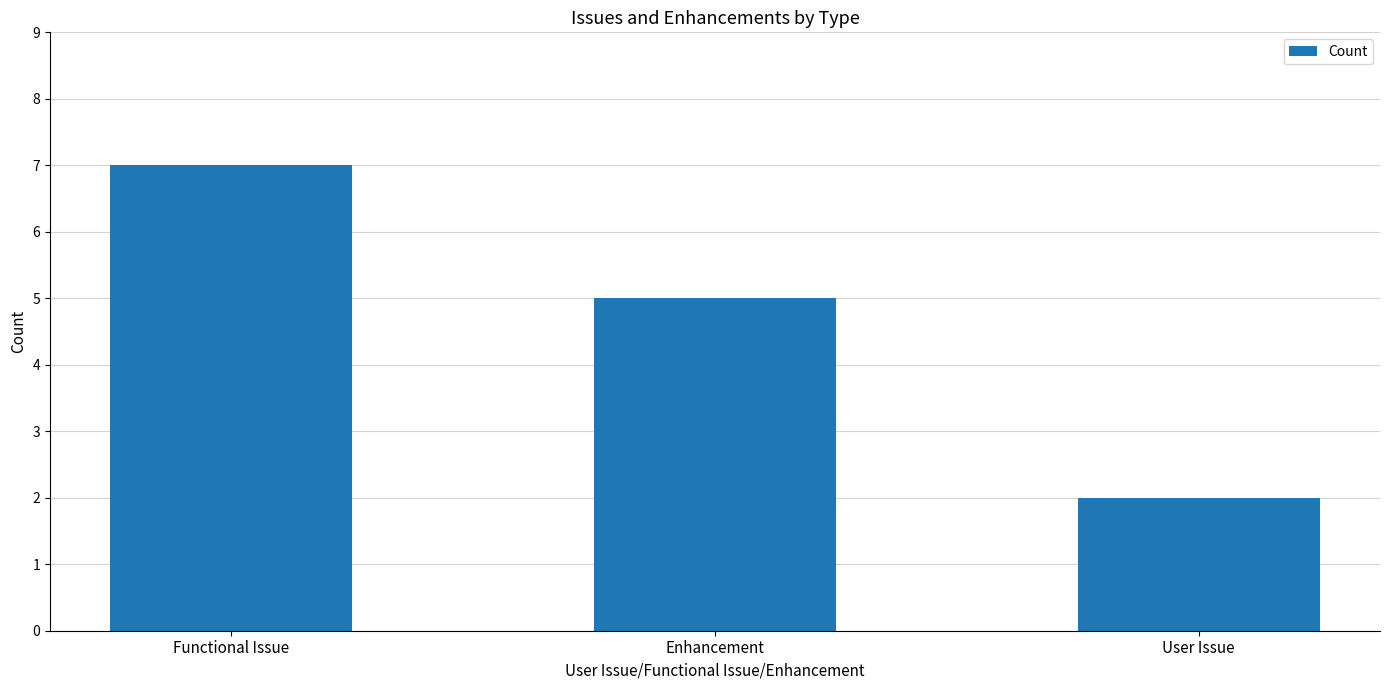

What position from the left is Functional Issue?

1